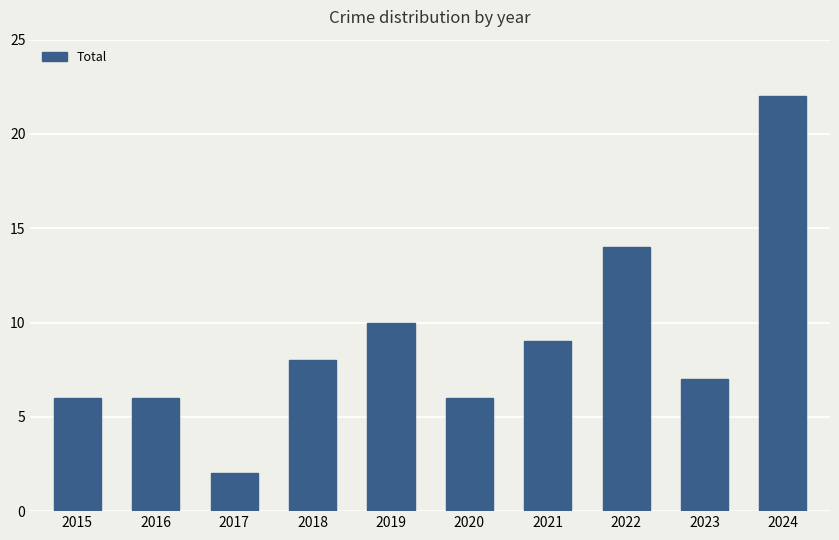

What is the approximate value at 2020?

6